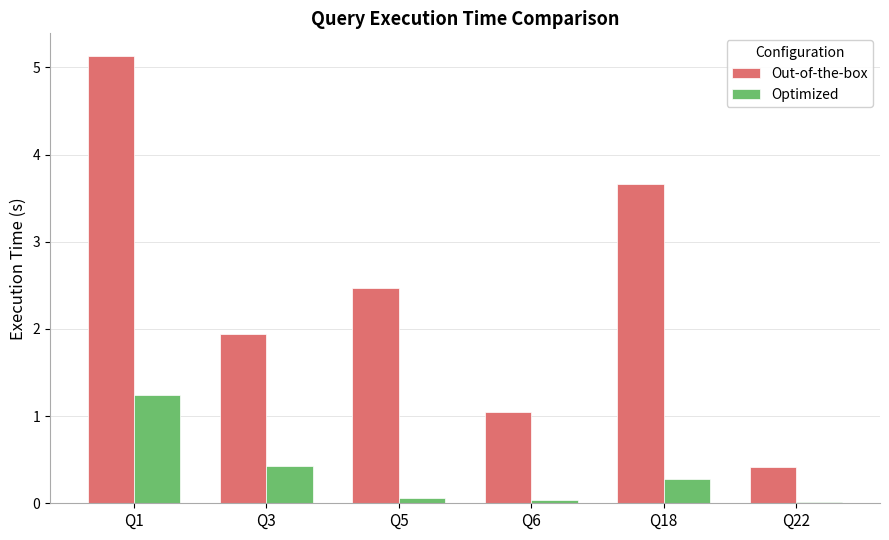

The Out-of-the-box series shows 5.1 at Q1. True or false?

True